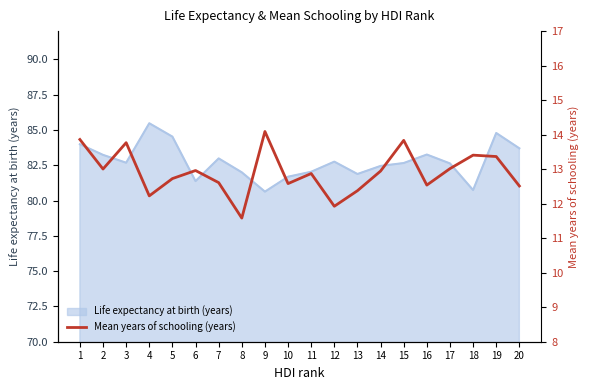

Where does the data first go above 12?

1